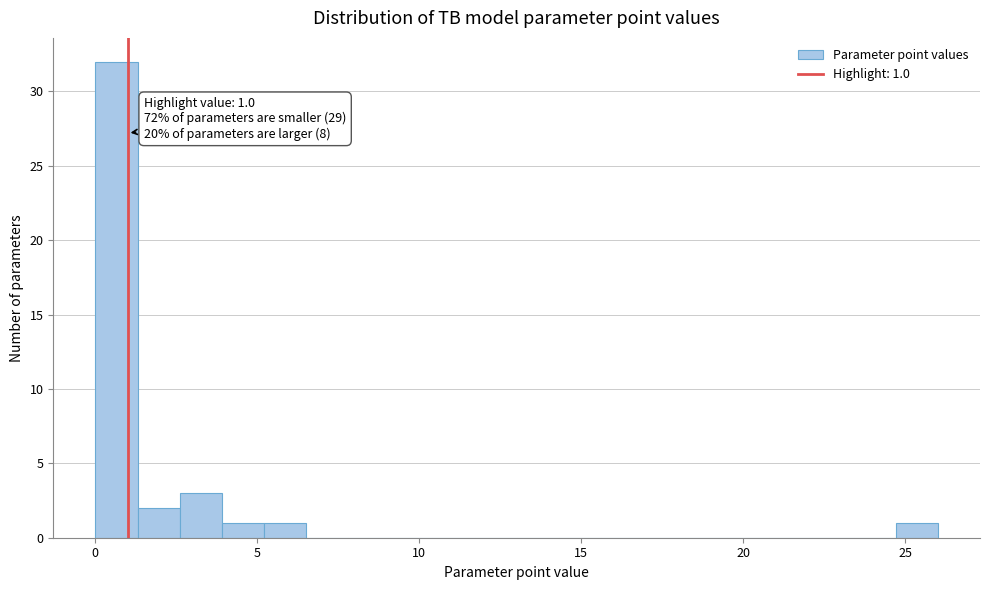

Around what value on the x-axis is the tallest bar? Give the approximate position of its centre, as read against the axis.

0.5